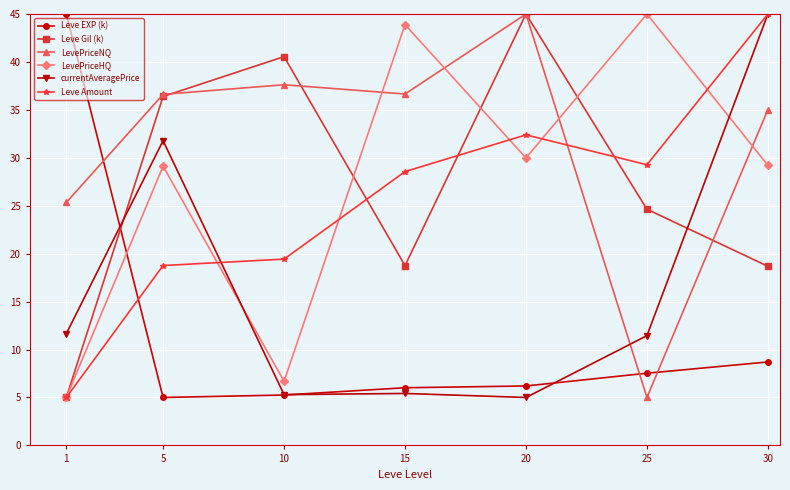

Between which two adjacent categories do currentAveragePrice and LevePriceNQ first intersect?

20 and 25